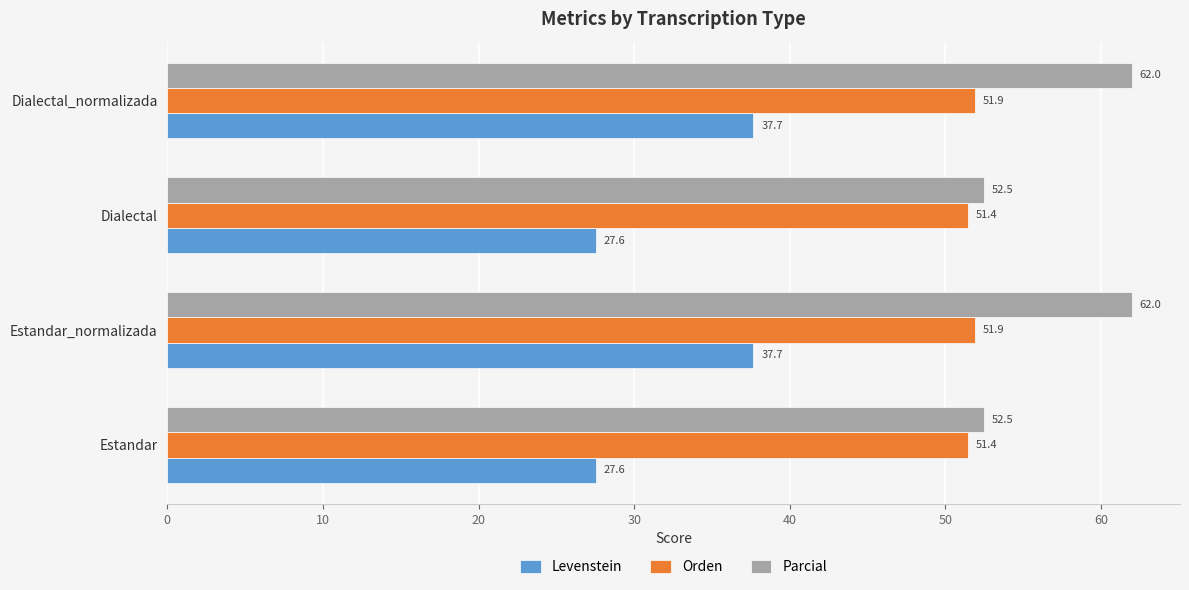

What is the difference between the maximum and minimum values in the Levenstein series?

10.1